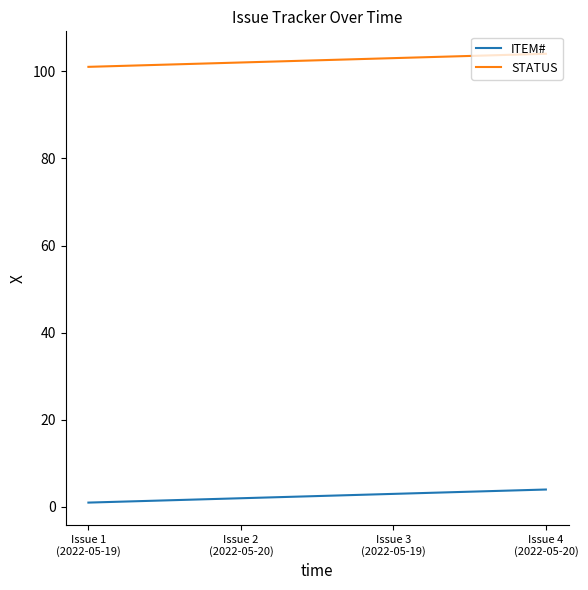

The STATUS series shows 42 at Issue 3
(2022-05-19). True or false?

False